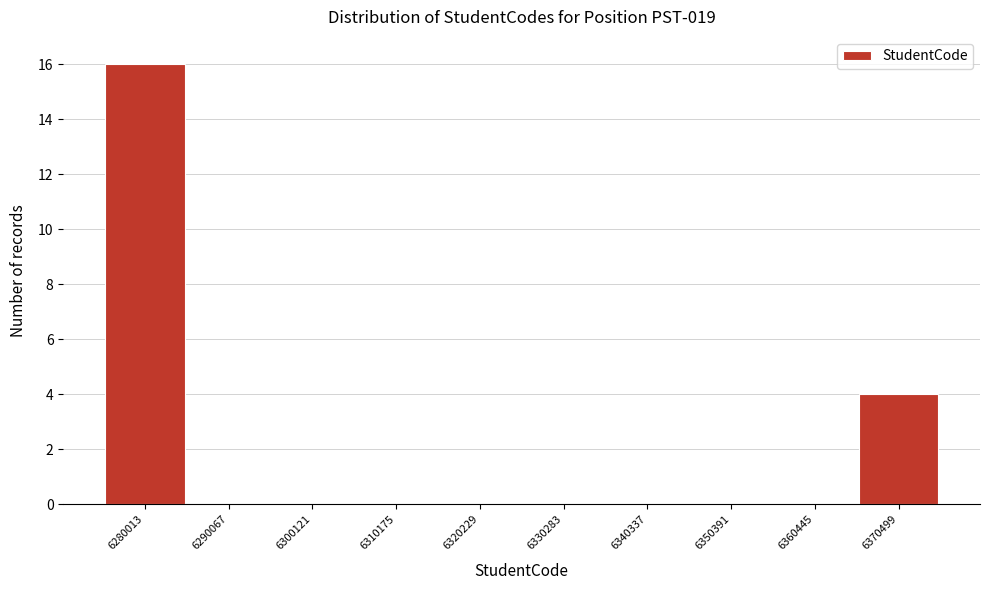

Reading right to left, what are all the values shown in this chart?

6370499=4	6360445=0	6350391=0	6340337=0	6330283=0	6320229=0	6310175=0	6300121=0	6290067=0	6280013=16